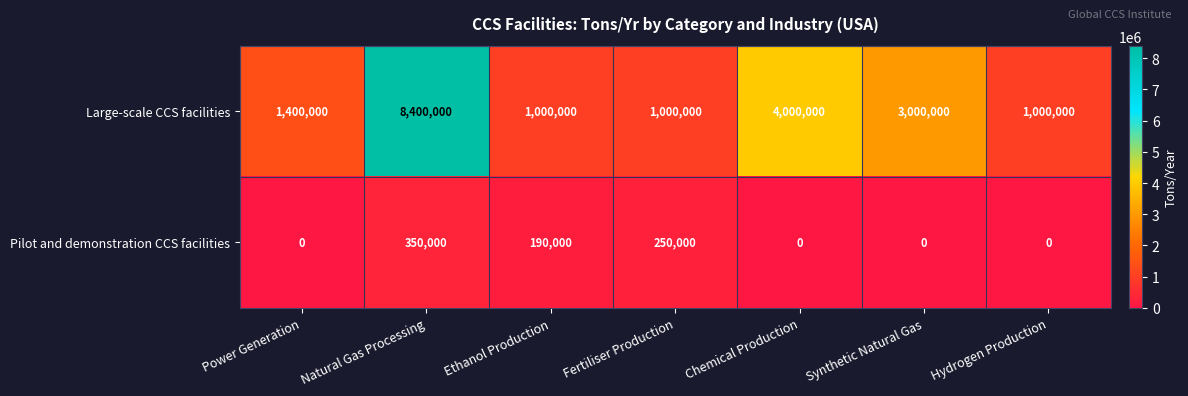

What is the total value across all series at Ethanol Production?

1190000